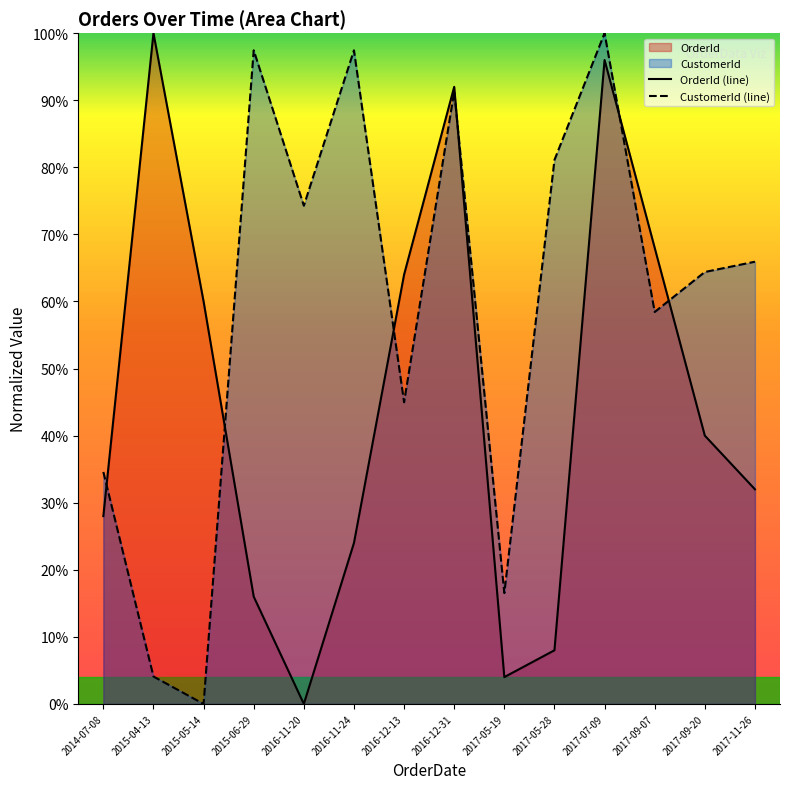

Is the value of OrderId (line) at 2017-09-20 greater than the value of CustomerId (line) at 2015-04-13?

Yes